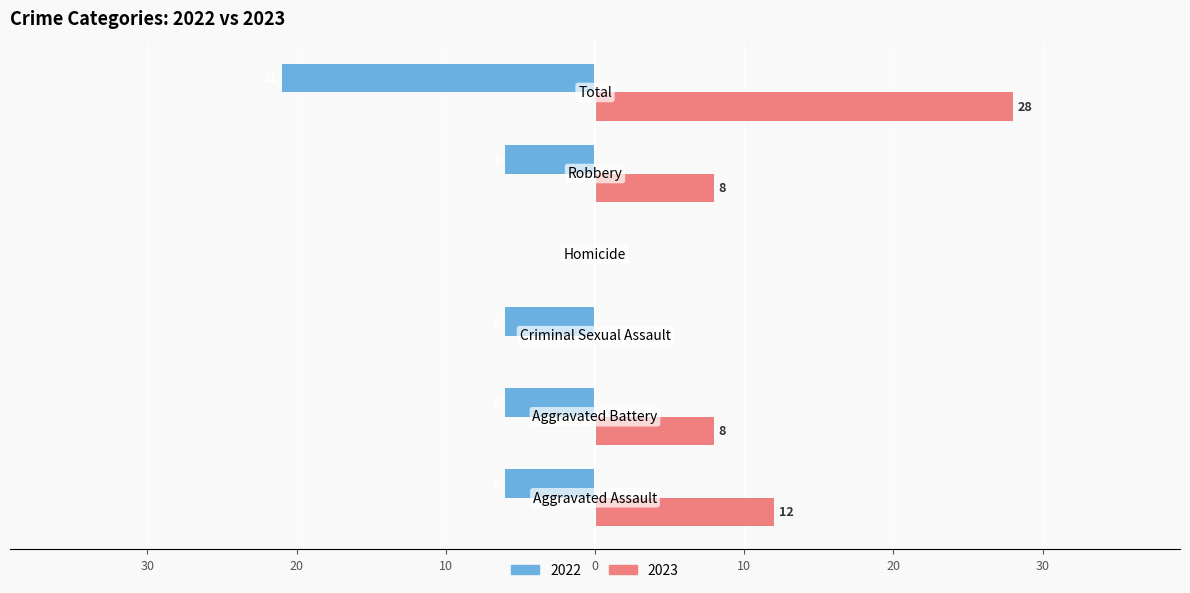

What are all the series names shown in the legend?

2022, 2023